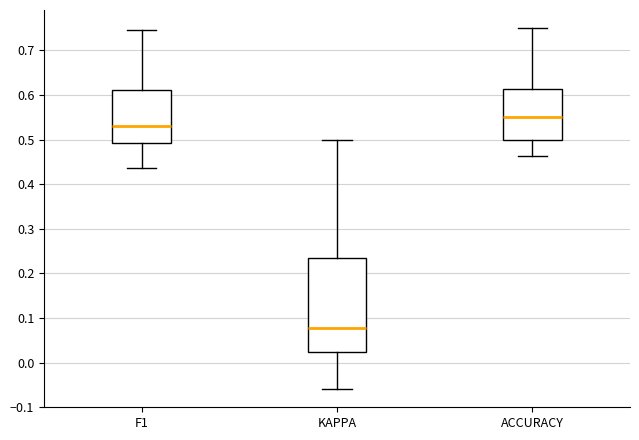

Which box is the tallest, from its lower edge to its upper edge?

KAPPA